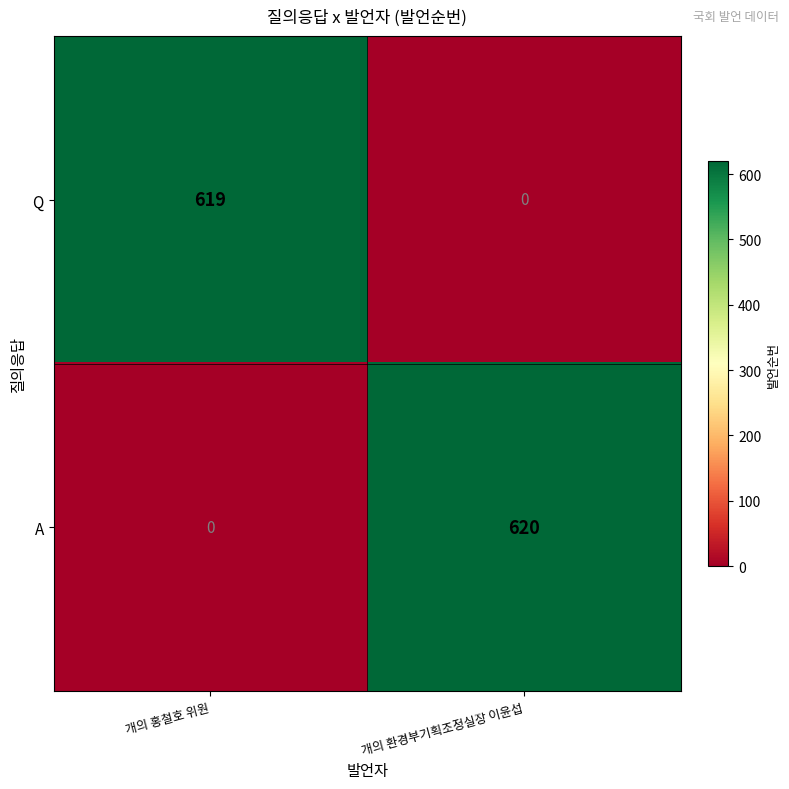

At which label is A closest to 310?

개의 홍철호 위원